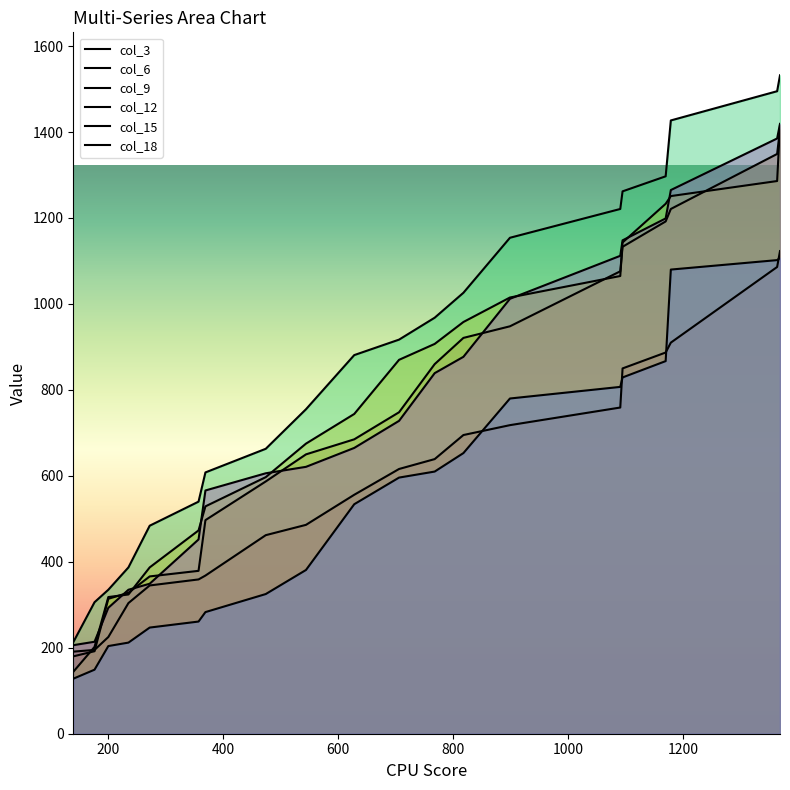

At which label is col_15 closest to 617?

768